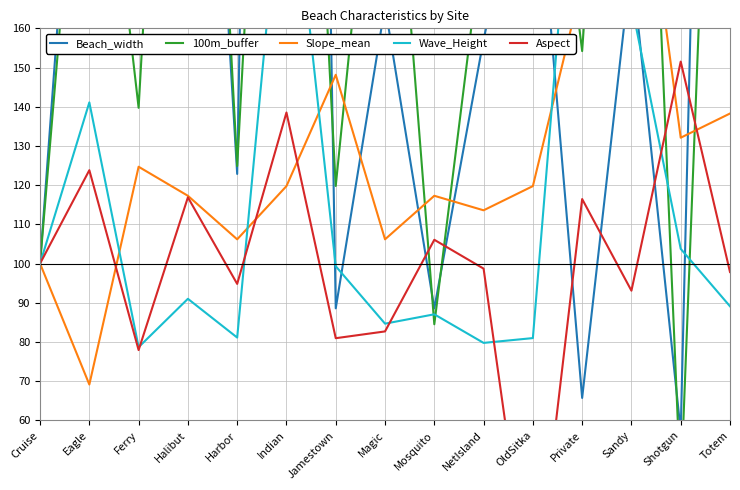

What position from the left is Ferry?

3